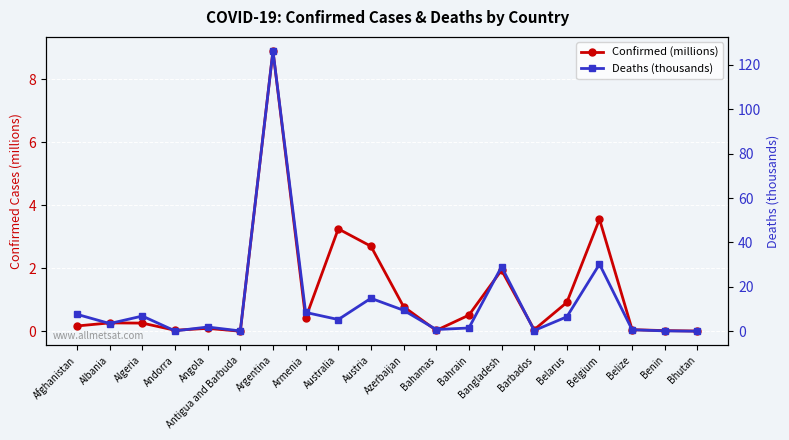

How many data points in Deaths (thousands) are less than 5?

10